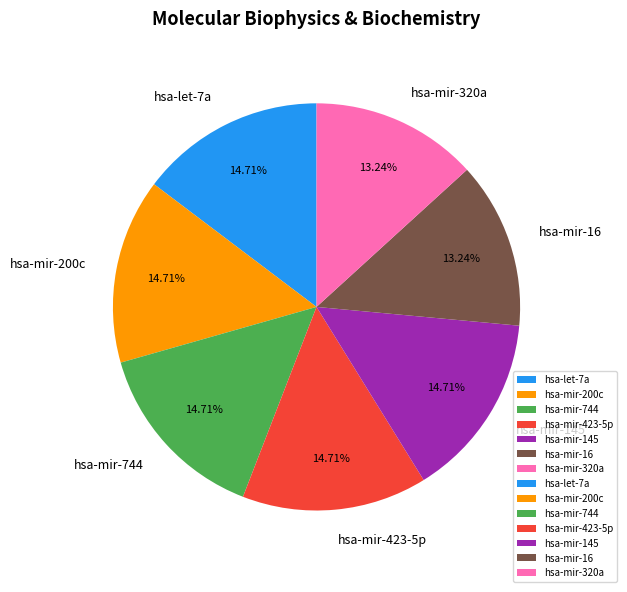

The hsa-mir-423-5p slice represents 15% of the pie. True or false?

True